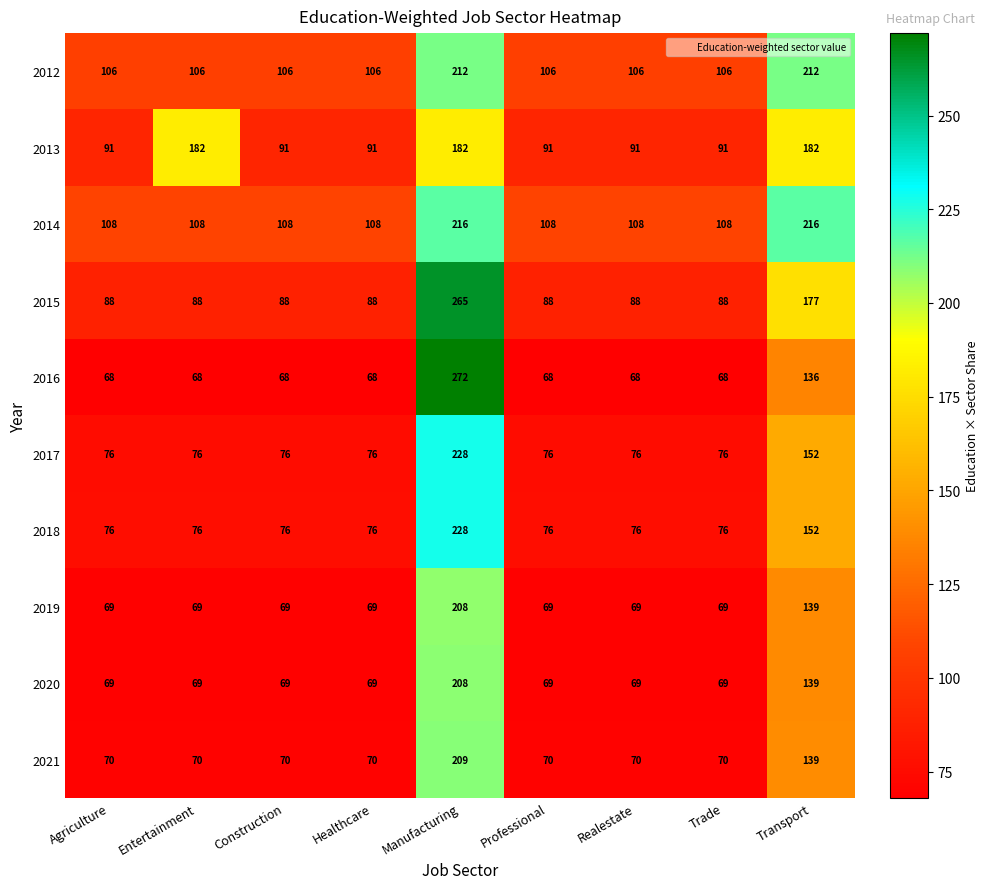

What is the difference between the 2012 values at Transport and Agriculture?

106